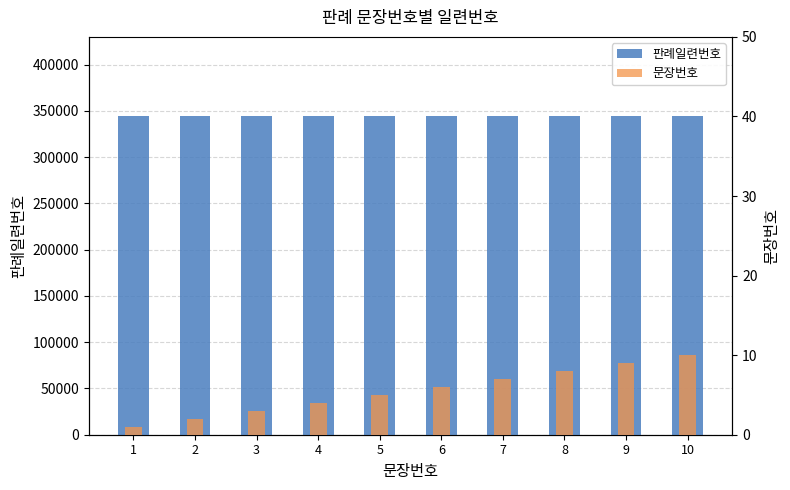

How many groups of bars are there?

10